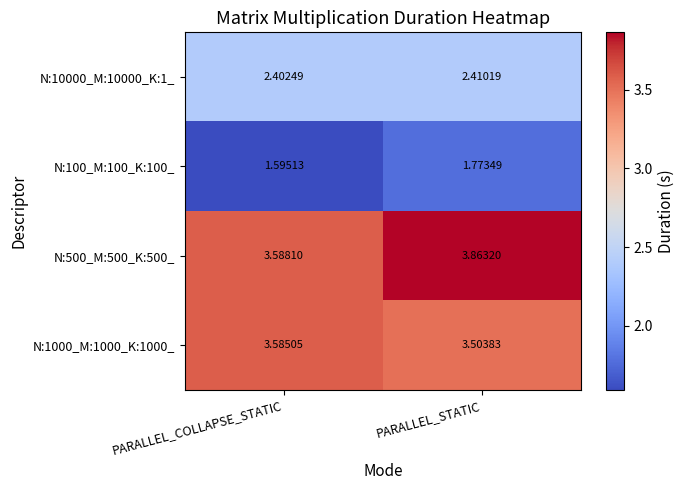

At which category is the sum across all series the highest?

PARALLEL_STATIC